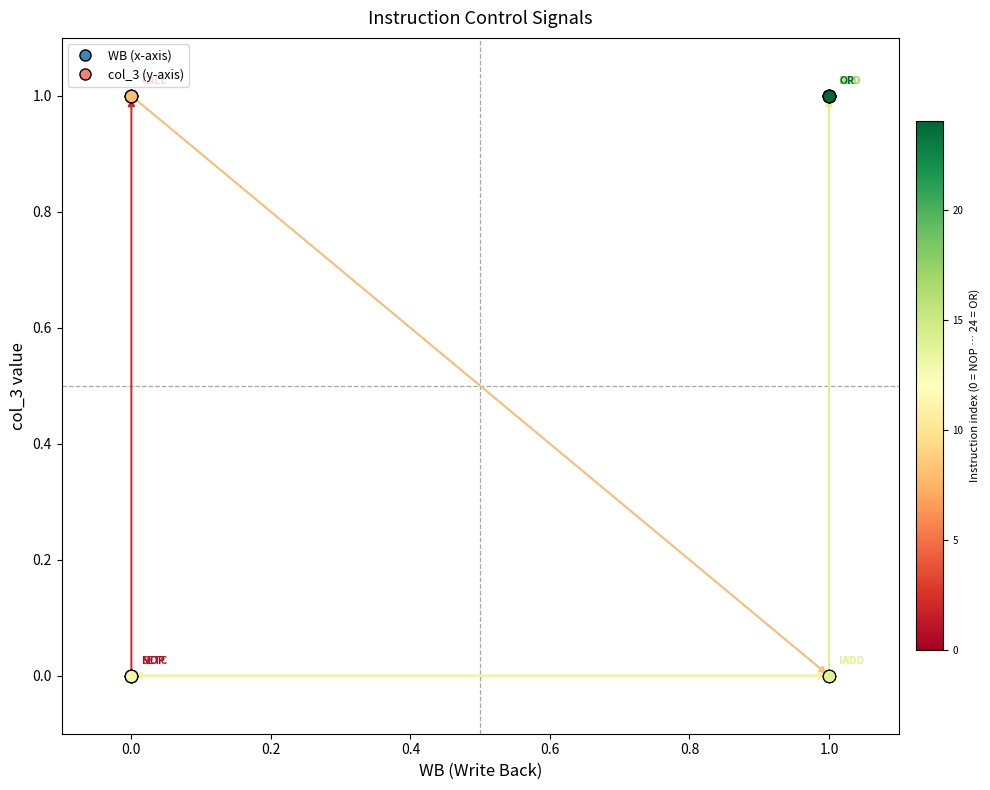

What is the ratio of the value at 0.0 to the value at 1.0?

1.0